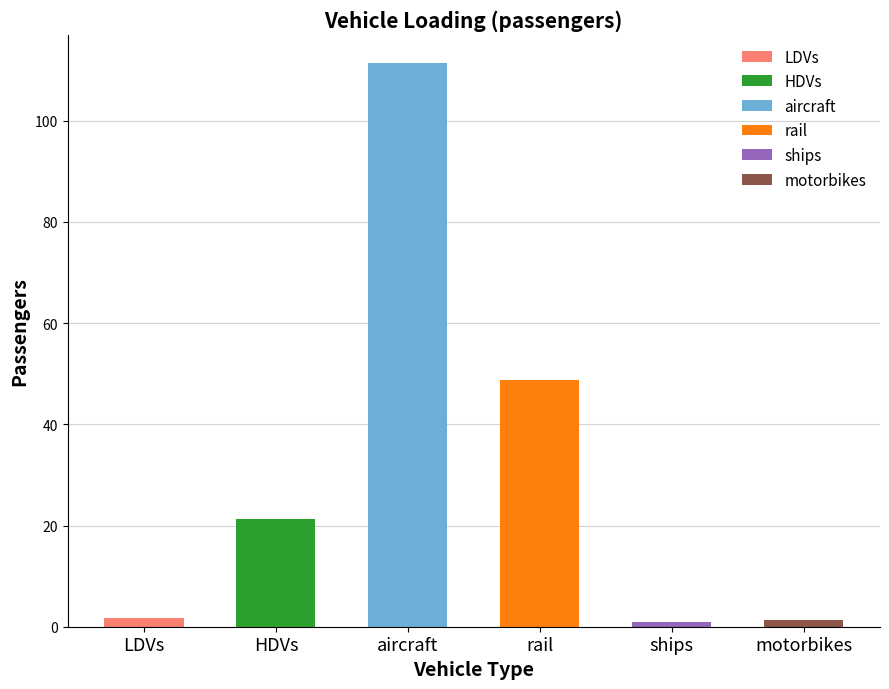

How many bars are there in total?

6